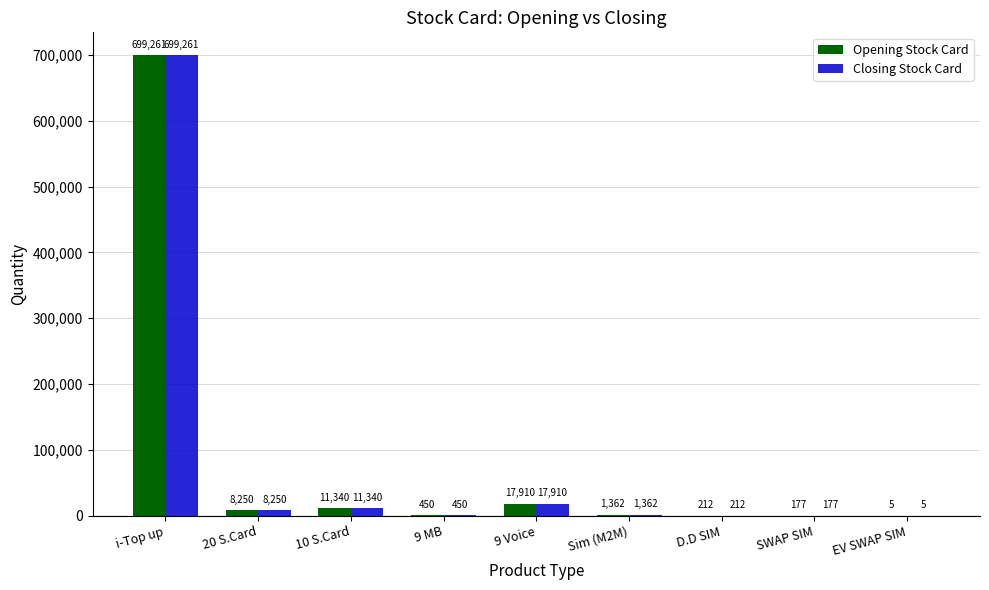

Reading left to right, transcribe all the data shown in this chart.

Opening Stock Card: 699261	8250	11340	450	17910	1362	212	177	5
Closing Stock Card: 699261	8250	11340	450	17910	1362	212	177	5